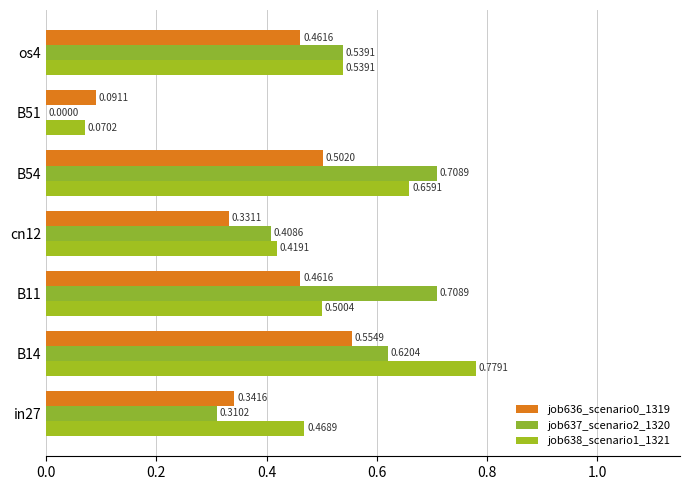

How many job636_scenario0_1319 values are between 0 and 1?

7